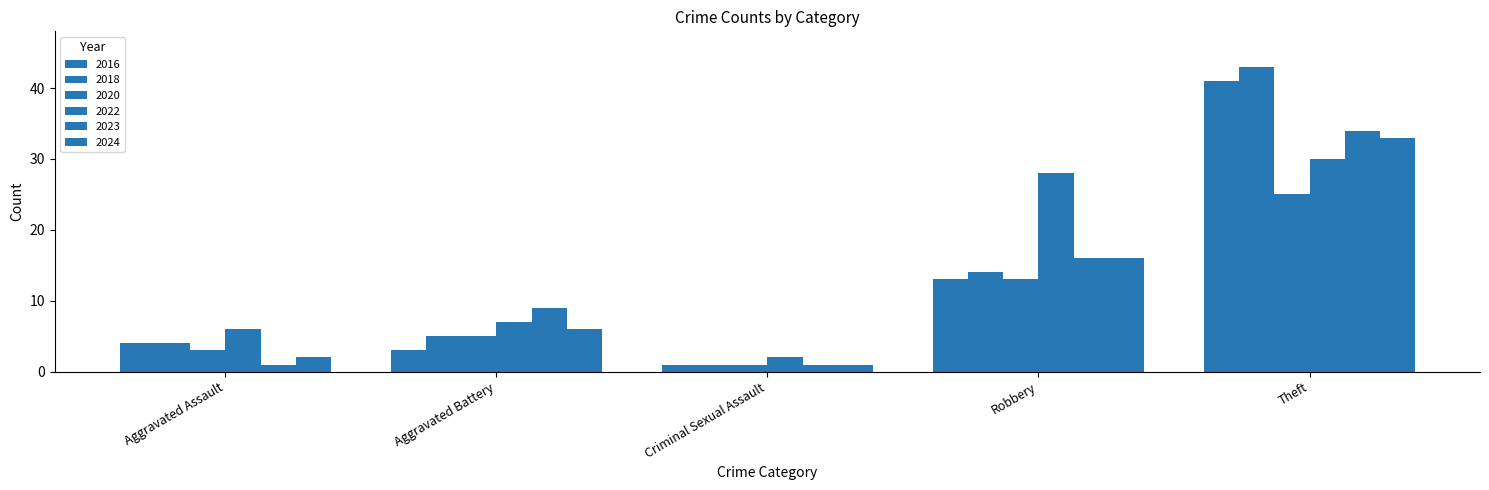

How many groups of bars are there?

5